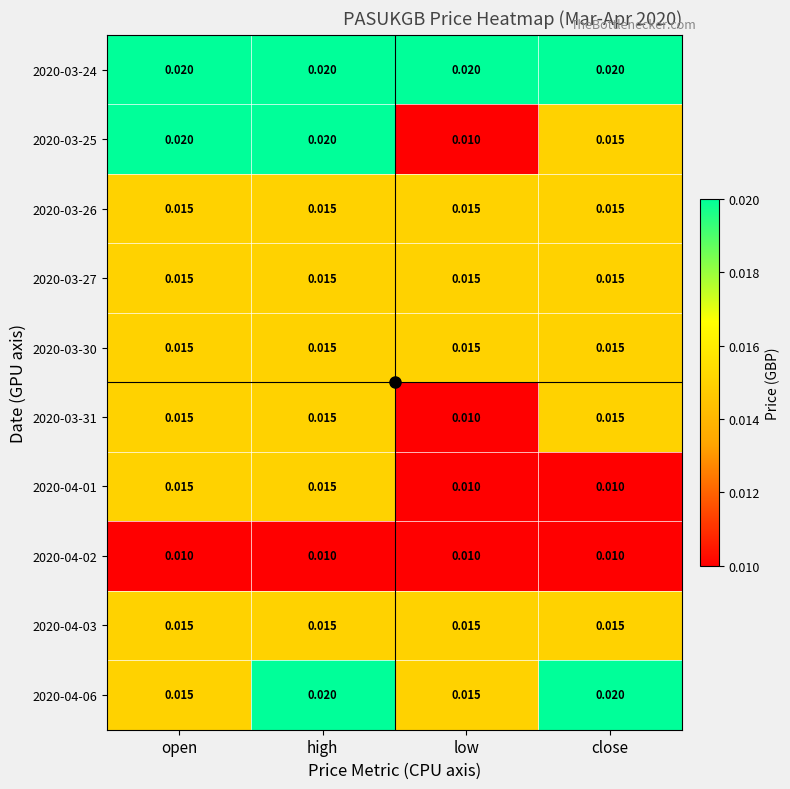

At which label is 2020-03-25 closest to 0?

low